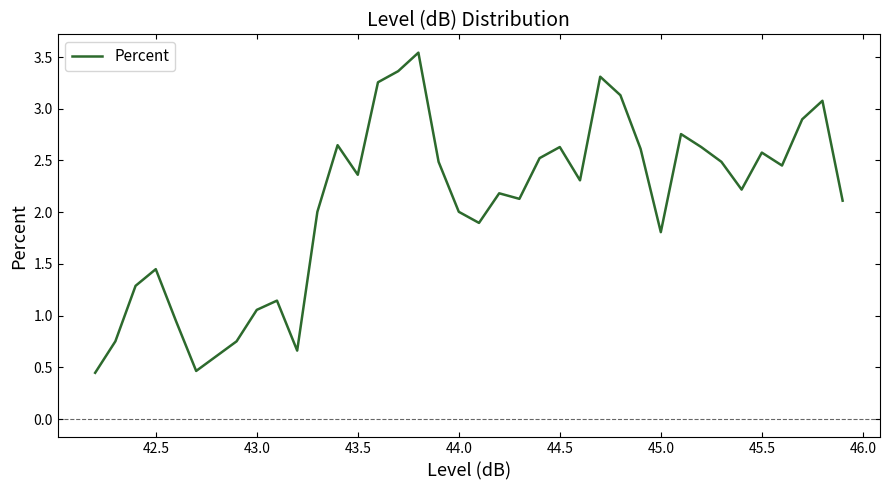

What is the difference between the maximum and minimum values?

3.1